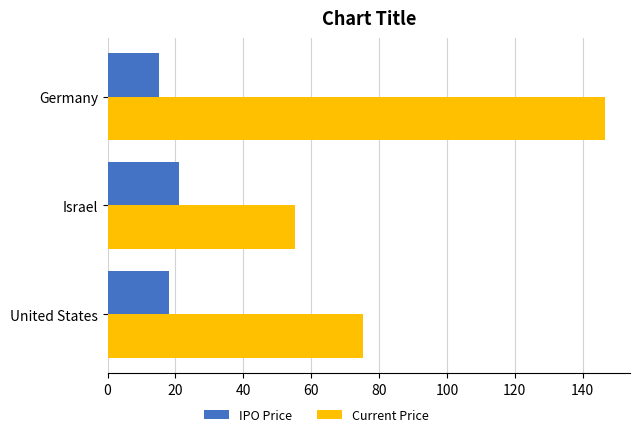

What is the spread (max minus min) of values at Israel?

34.2